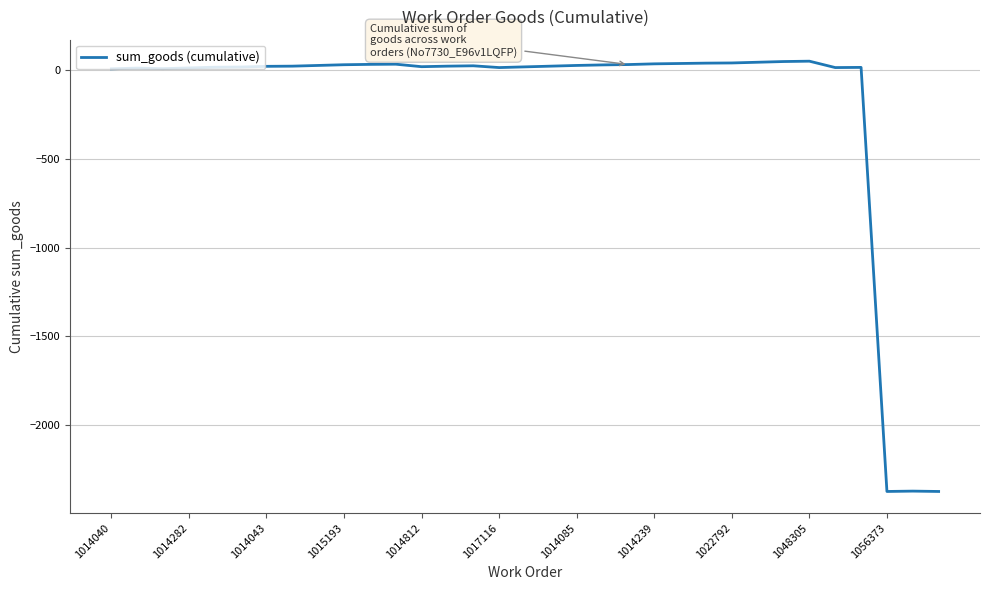

What is the minimum value shown in the chart?

-2373